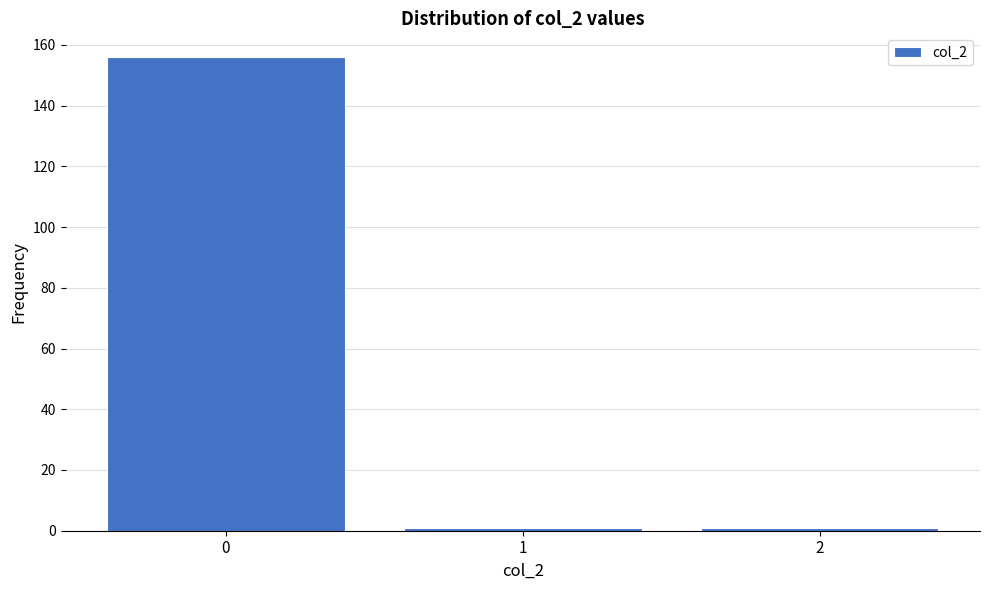

Reading left to right, what are all the values shown in this chart?

0=156	1=1	2=1